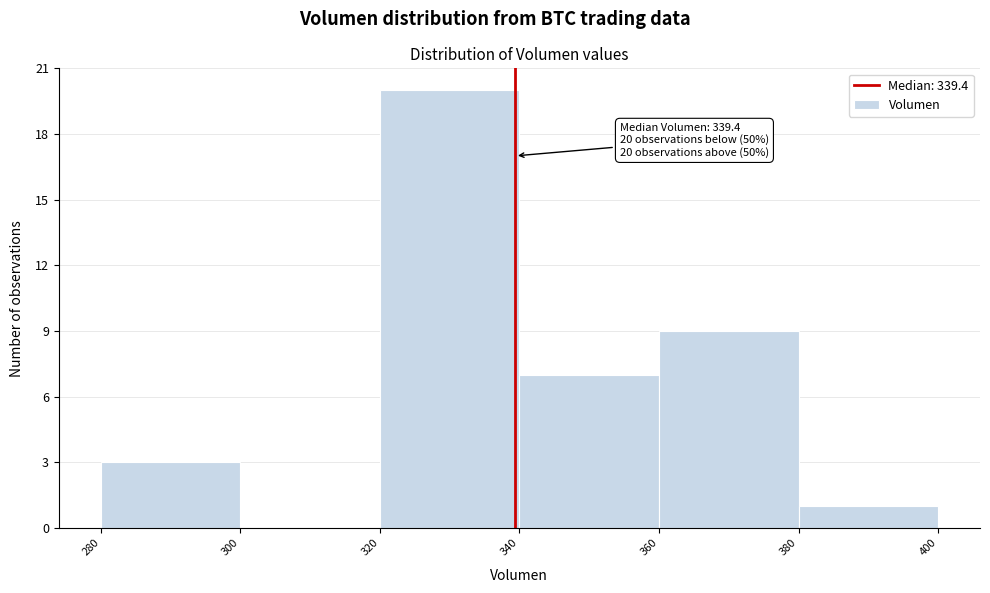

Over which range of the x-axis is the bar tallest?

320 to 340